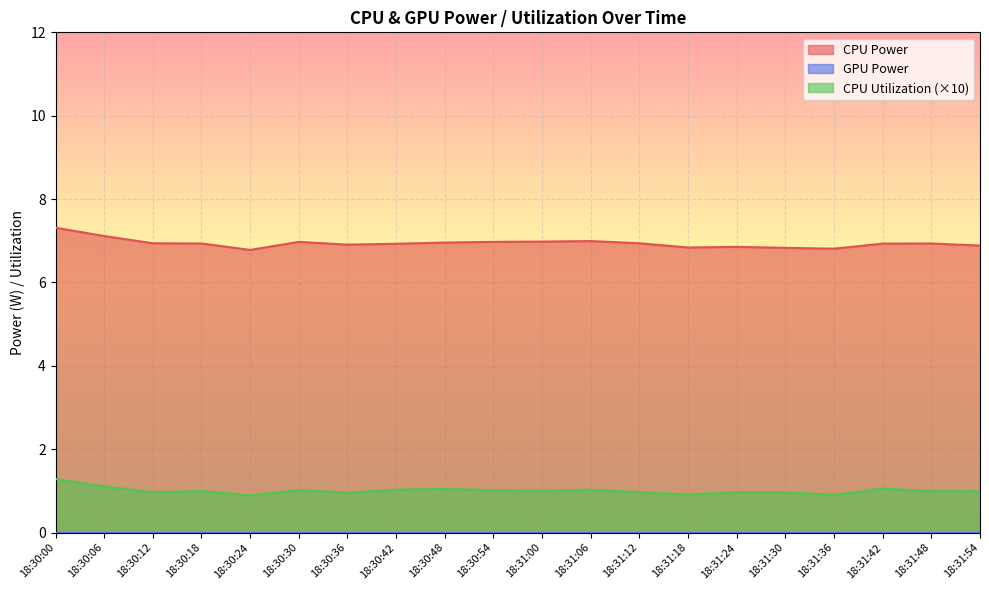

What is the lowest value of the CPU Power series?

6.8